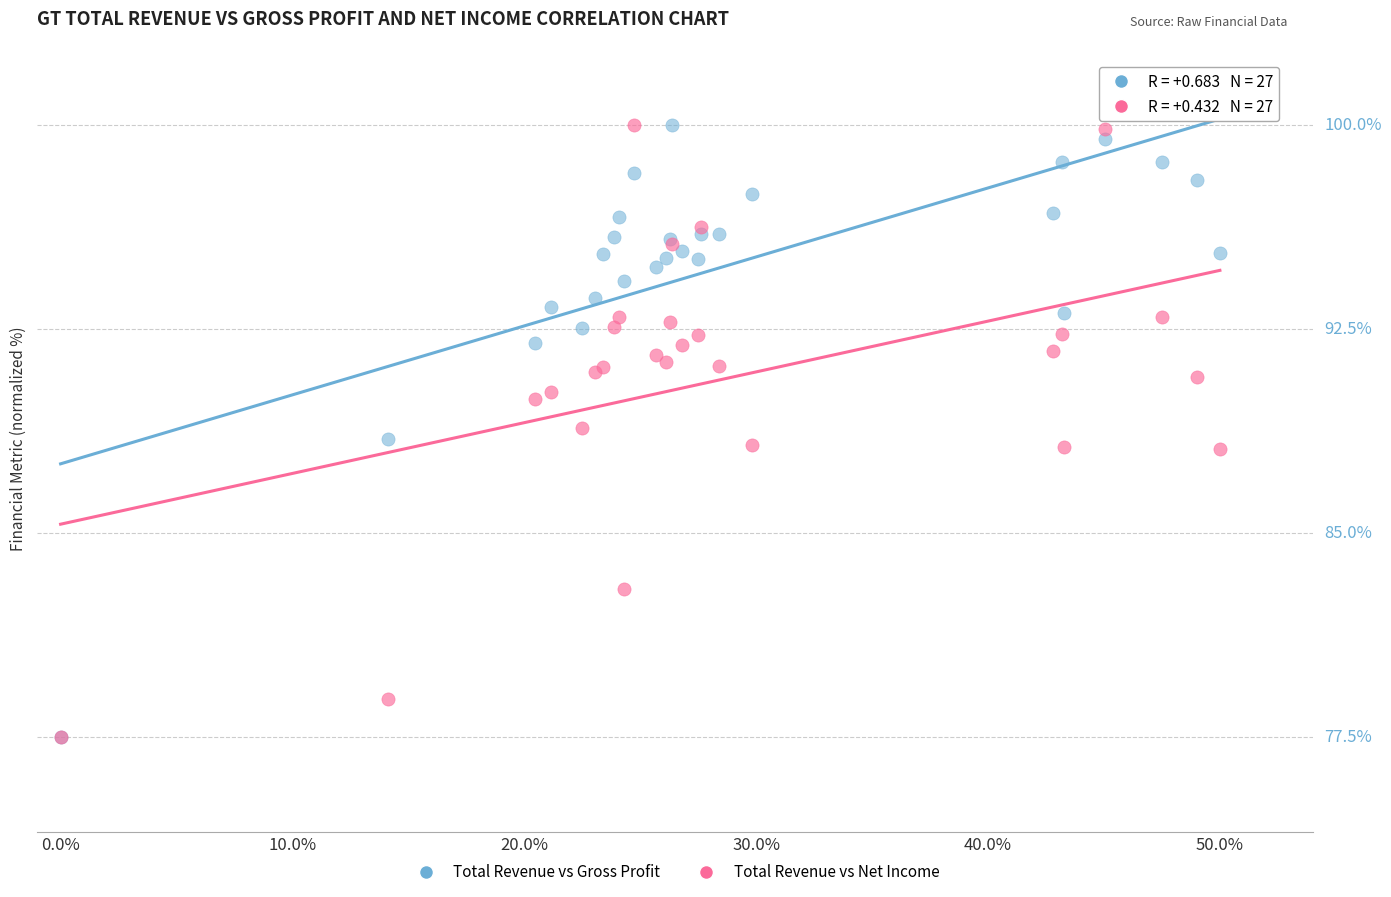

What are all the series names shown in the legend?

Total Revenue vs Gross Profit, Total Revenue vs Net Income